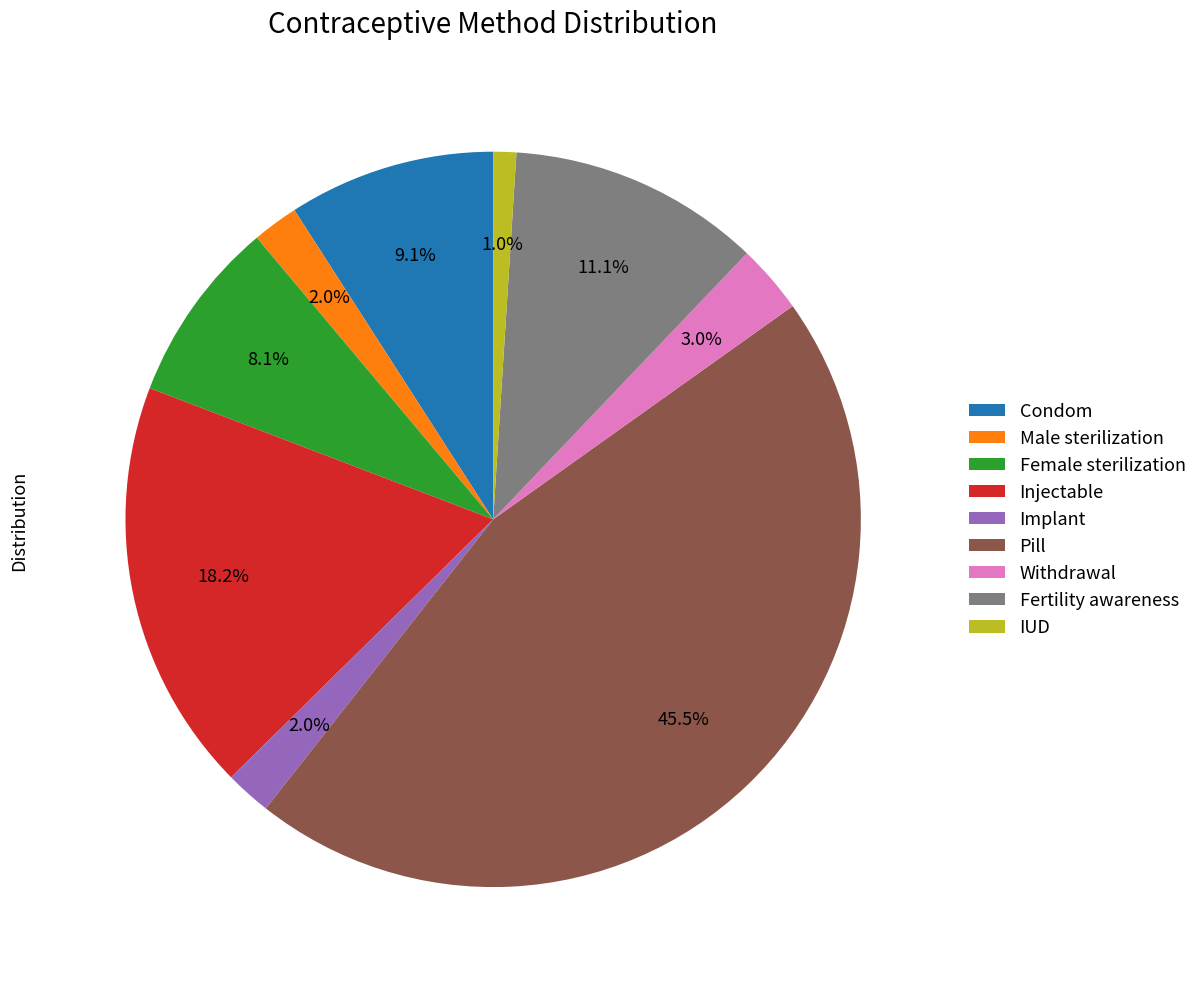

What is the smallest slice in the pie chart?

IUD